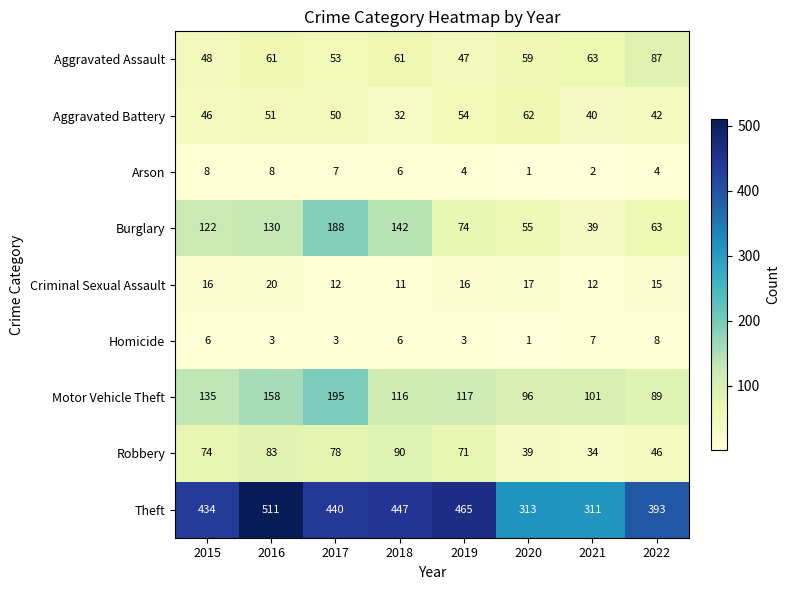

Which category has the highest value across all series?

2016